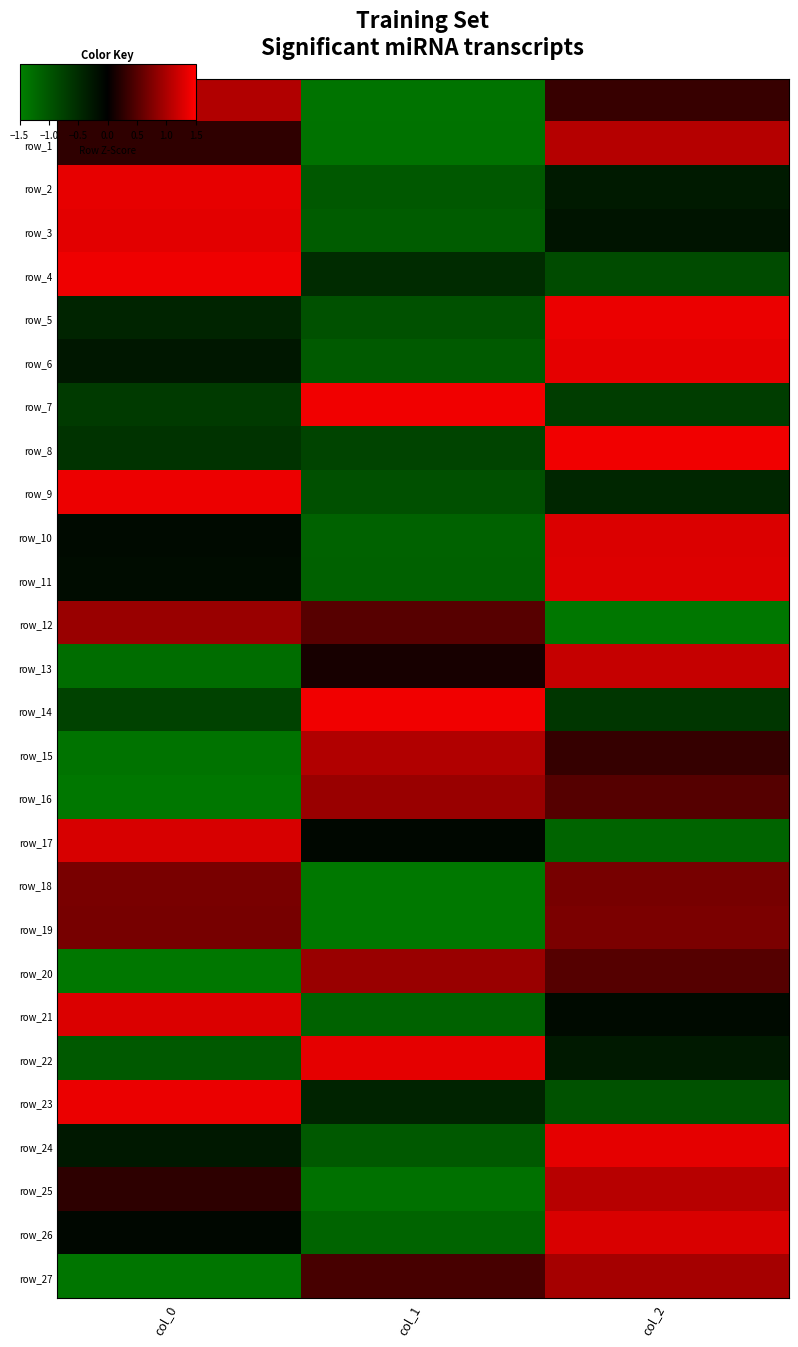

What is the sum of the row_26 values at col_2 and col_0?

1.2